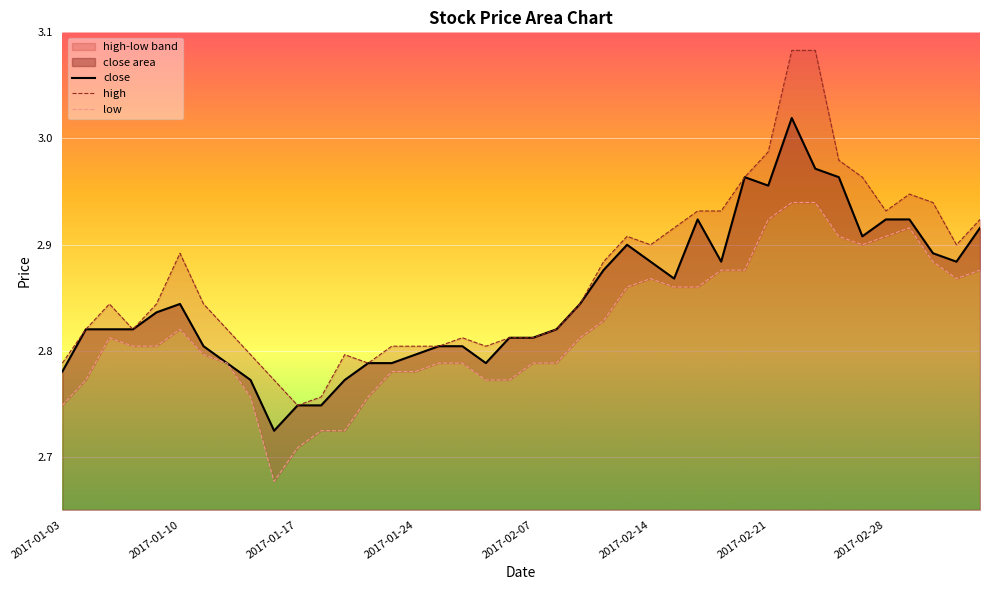

What is the highest value of the high series?

3.1